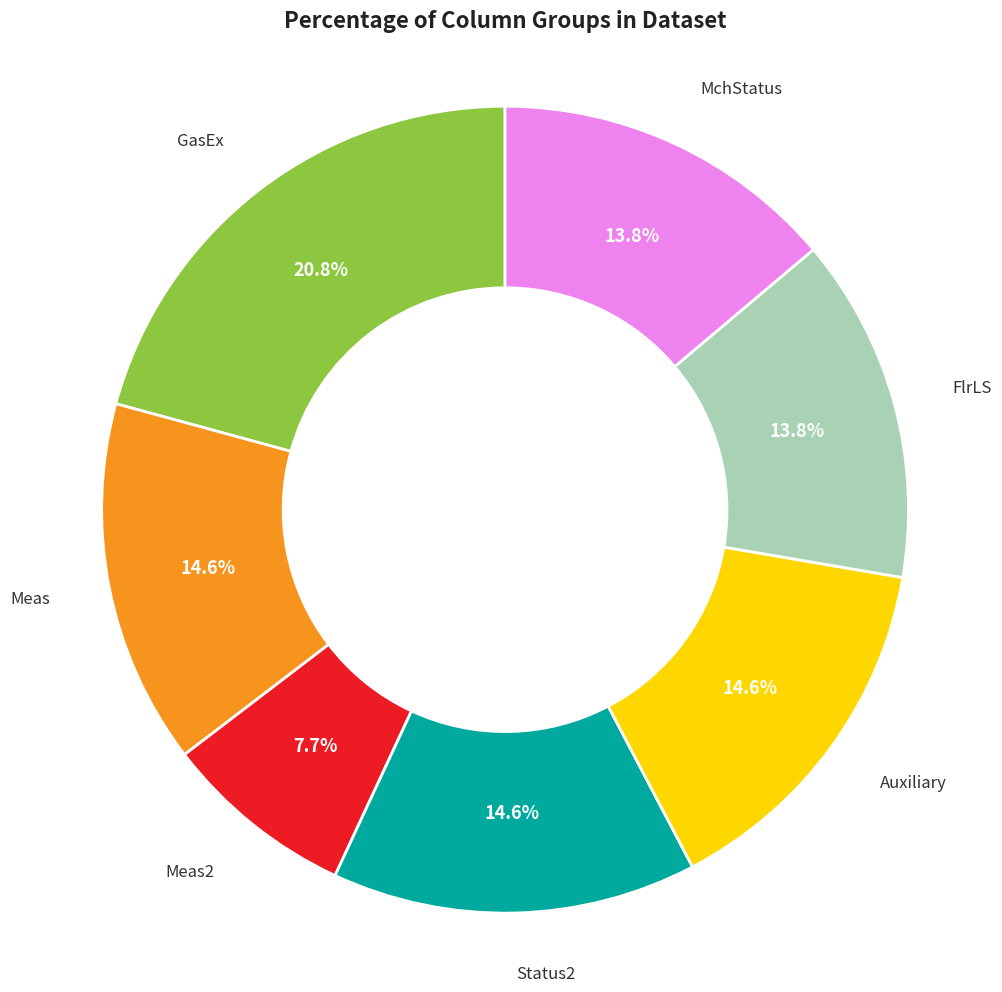

Is there any slice that represents more than half of the pie?

No